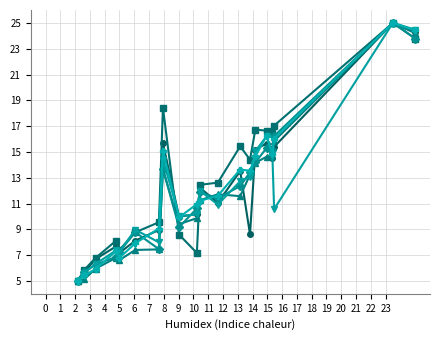

What is the maximum value shown in the chart?

25.0